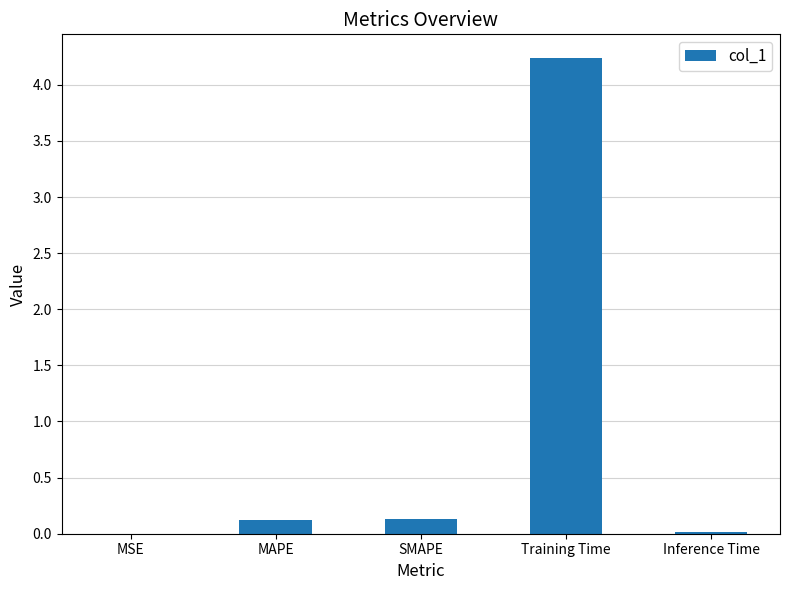

Are the bars horizontal?

No